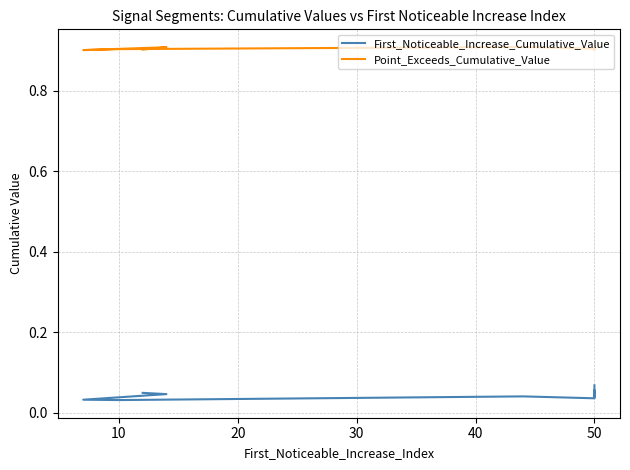

True or false: First_Noticeable_Increase_Cumulative_Value has a value of 0.0 at 50.

True